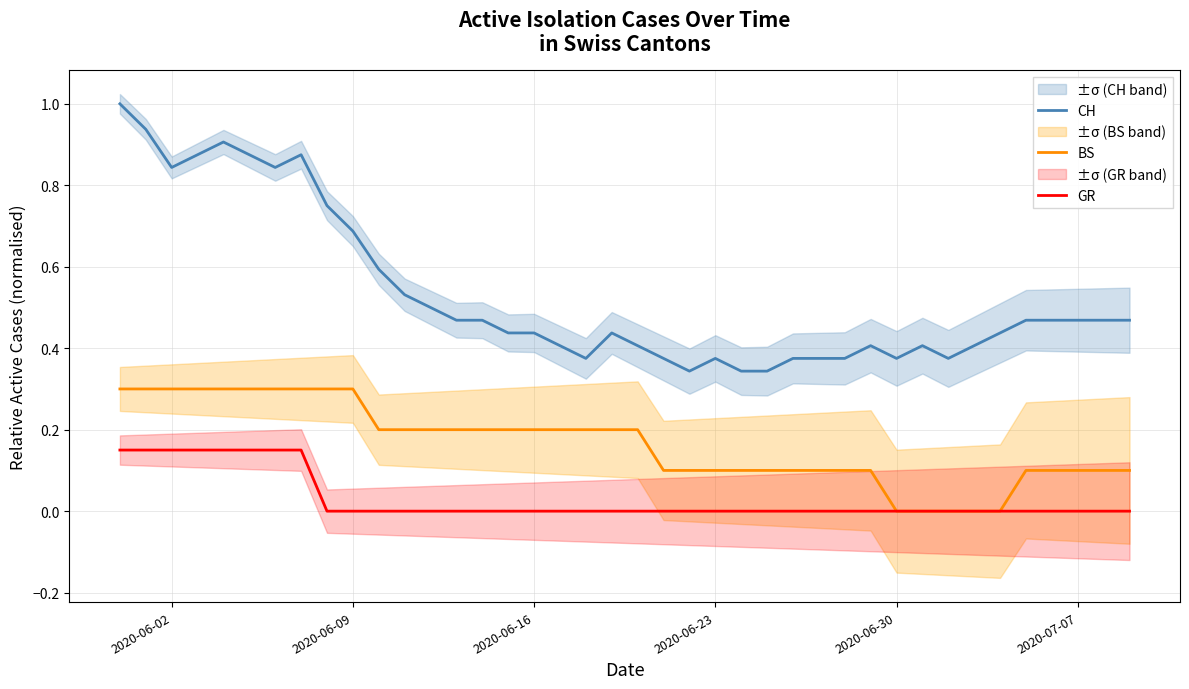

Is this an area chart (filled region under the line)?

No